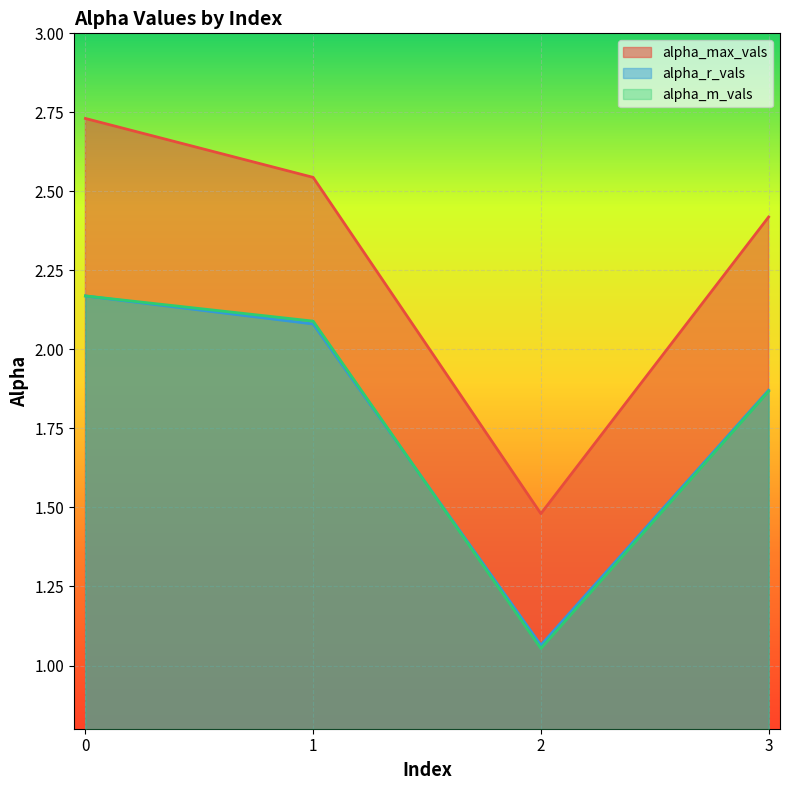

What is the value of the alpha_m_vals point at the 3rd from the left?

1.1